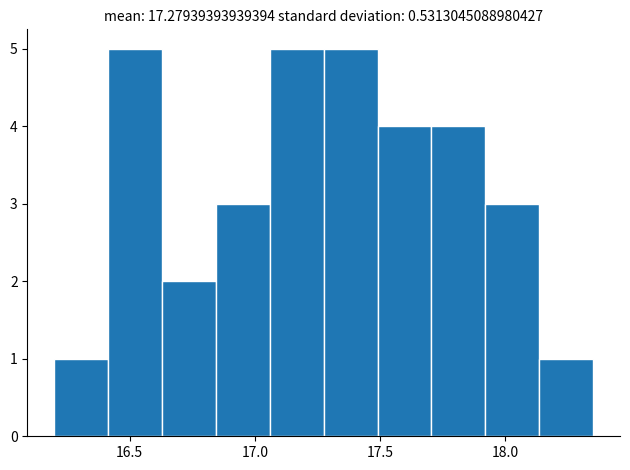

What is the height of the bar covering 17.060 to 17.275 on the x-axis? Neither the bar edges nor the heights are printed on the chart, so give them approximately, as read against the axes.

5